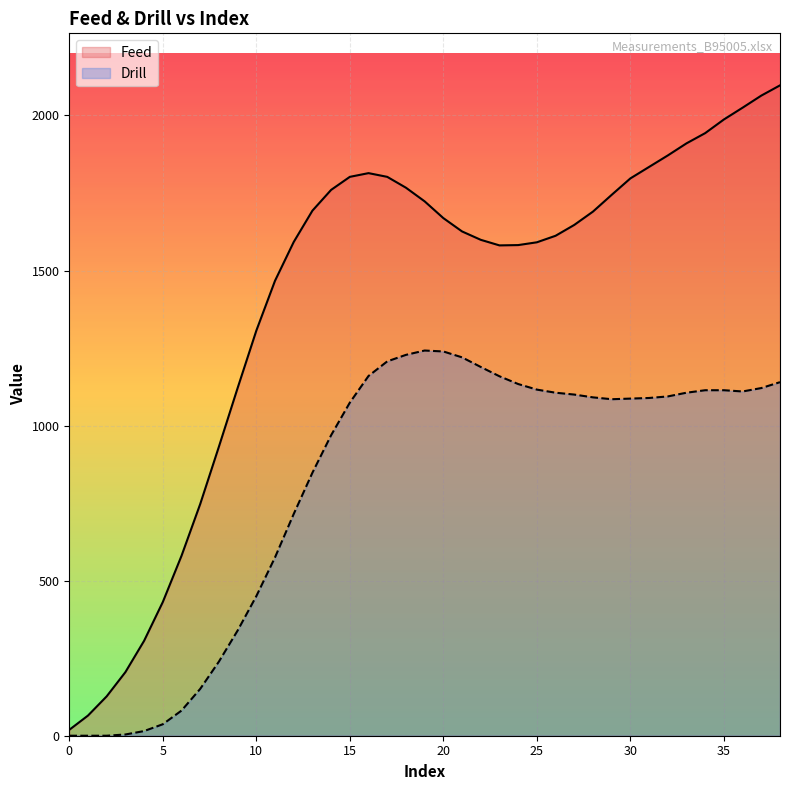

What are all the series names shown in the legend?

Feed, Drill